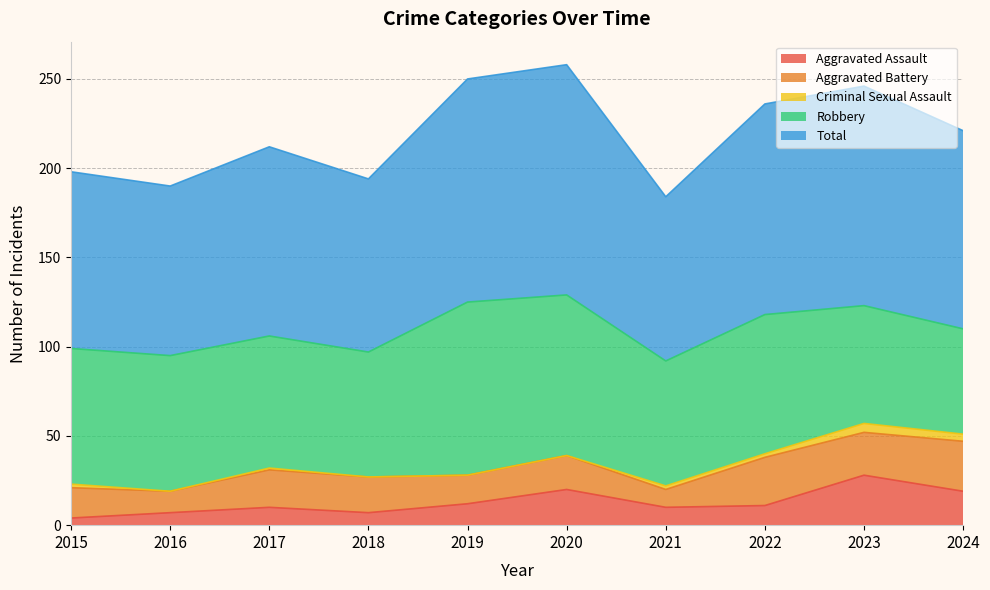

At which category does the chart reach its peak across all series?

2020